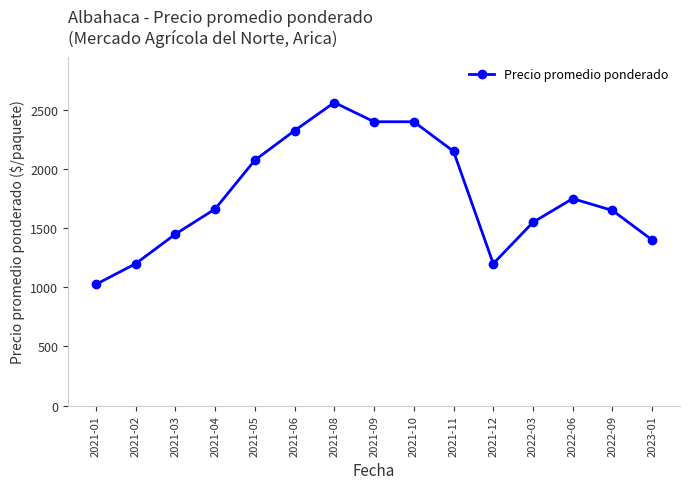

Reading right to left, list all the values displayed in this chart.

2023-01=1400.0	2022-09=1650.0	2022-06=1750.0	2022-03=1550.0	2021-12=1200.0	2021-11=2150.0	2021-10=2400.0	2021-09=2400.0	2021-08=2562.5	2021-06=2325.0	2021-05=2075.0	2021-04=1662.5	2021-03=1450.0	2021-02=1200.0	2021-01=1025.0